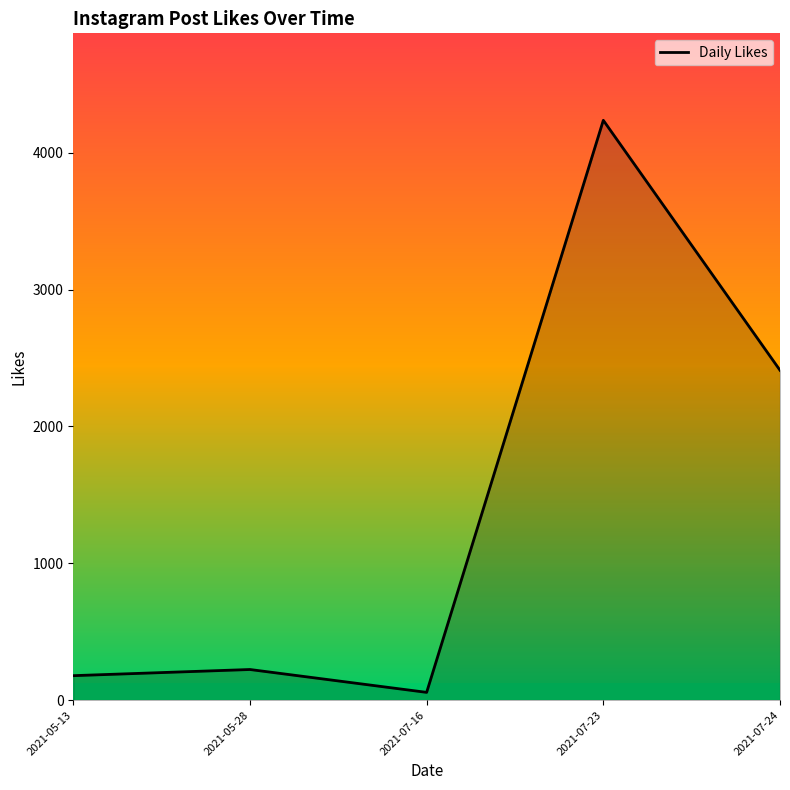

The value at 2021-07-23 is 4236. True or false?

True